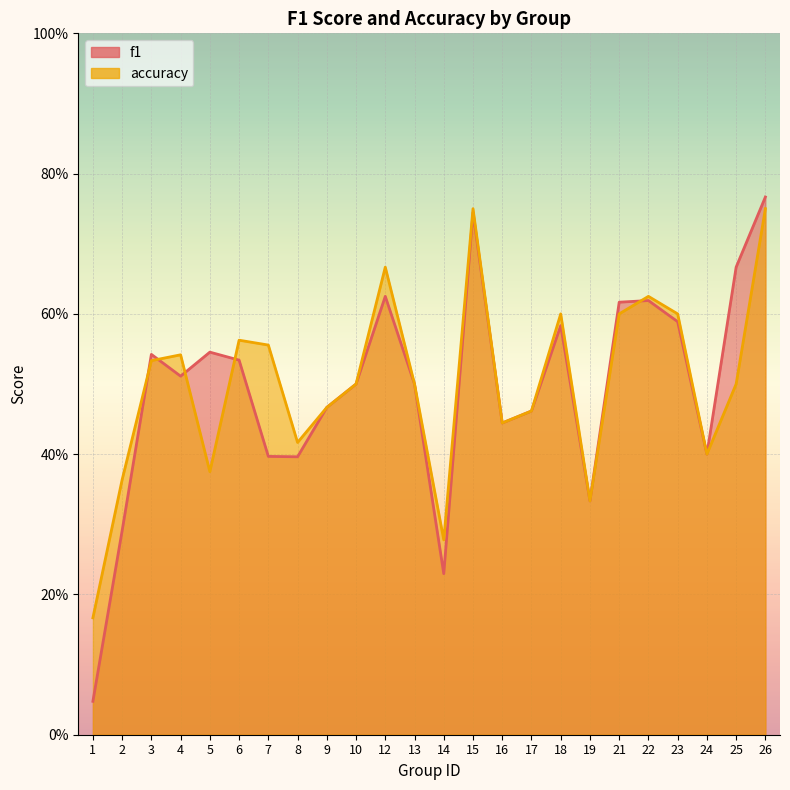

Reading left to right, transcribe all the data shown in this chart.

f1: 0.0	0.3	0.5	0.5	0.5	0.5	0.4	0.4	0.5	0.5	0.6	0.5	0.2	0.7	0.4	0.5	0.6	0.3	0.6	0.6	0.6	0.4	0.7	0.8
accuracy: 0.2	0.4	0.5	0.5	0.4	0.6	0.6	0.4	0.5	0.5	0.7	0.5	0.3	0.8	0.4	0.5	0.6	0.3	0.6	0.6	0.6	0.4	0.5	0.8